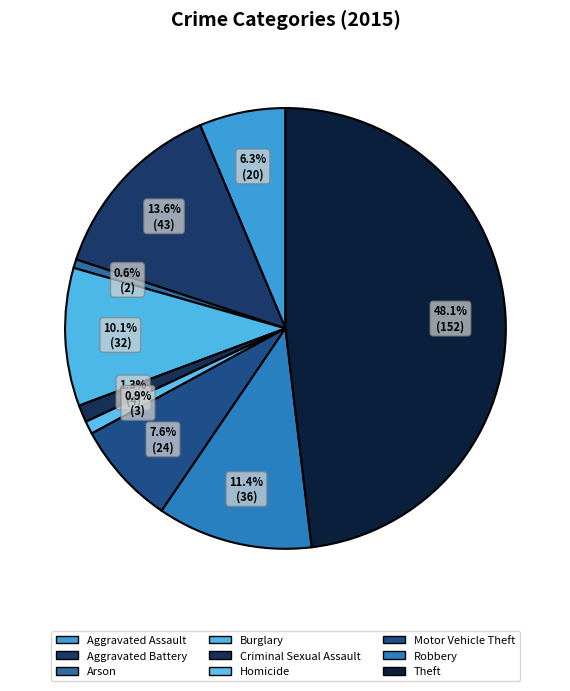

To the nearest percent, what percentage of the pie is Robbery?

11%